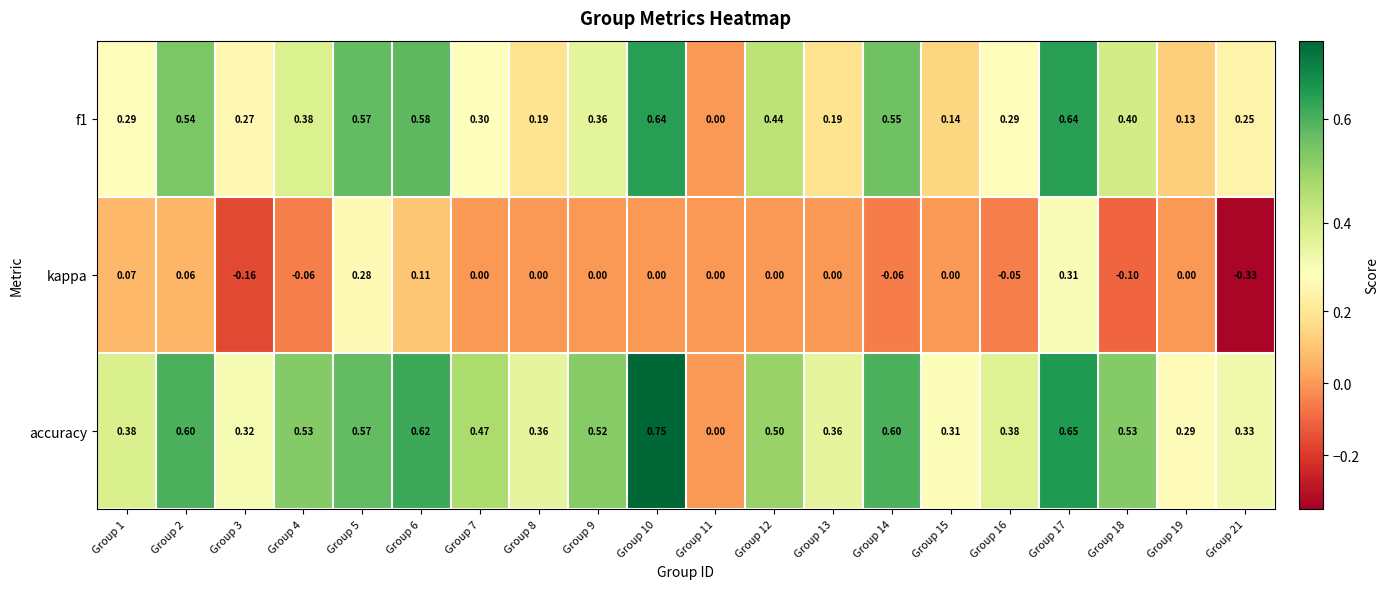

Which series has the largest total across all categories?

accuracy